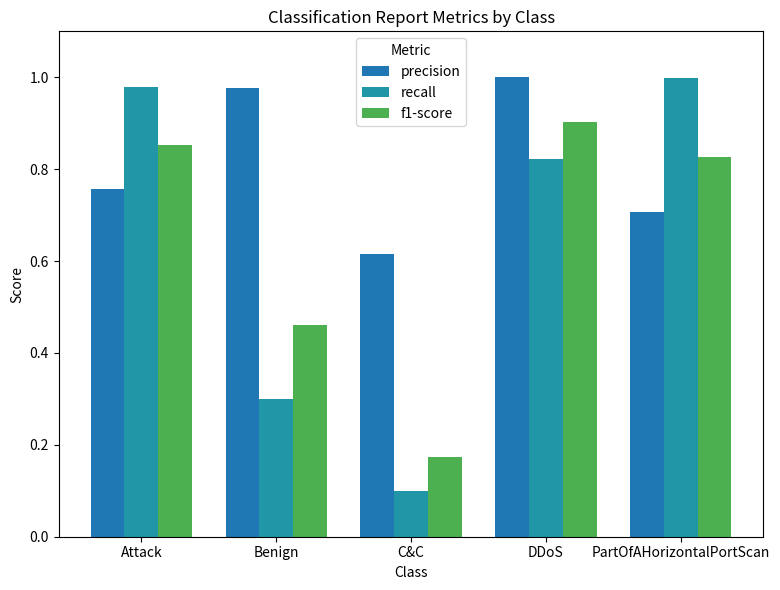

Which series has the largest range (max minus min)?

recall